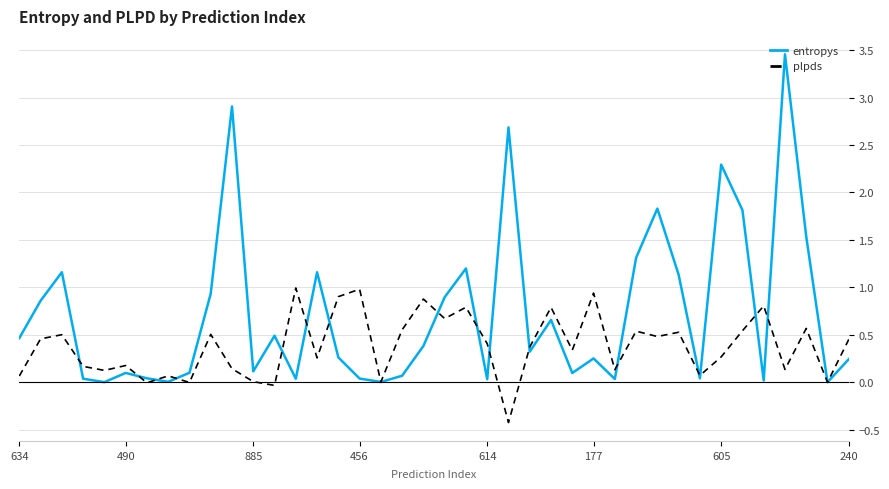

Which series has the largest total across all categories?

entropys